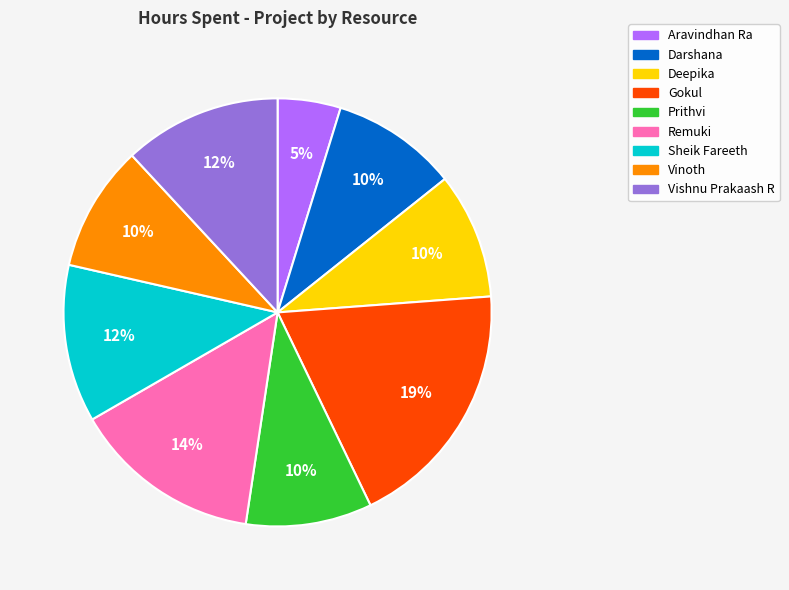

What is the smallest slice in the pie chart?

Aravindhan Ra